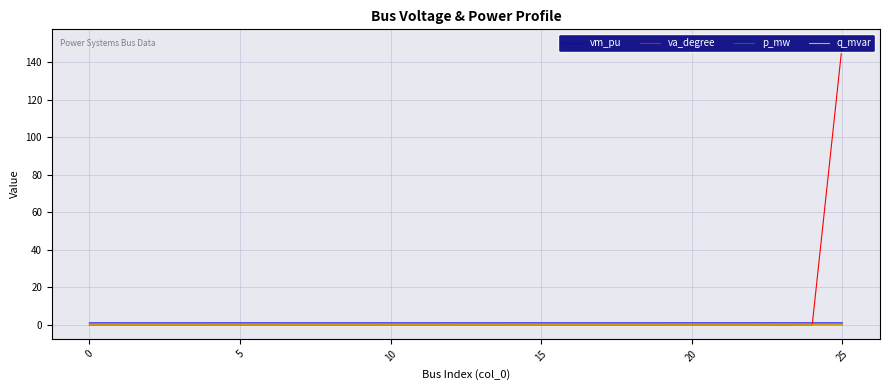

What are all the series names shown in the legend?

vm_pu, va_degree, p_mw, q_mvar